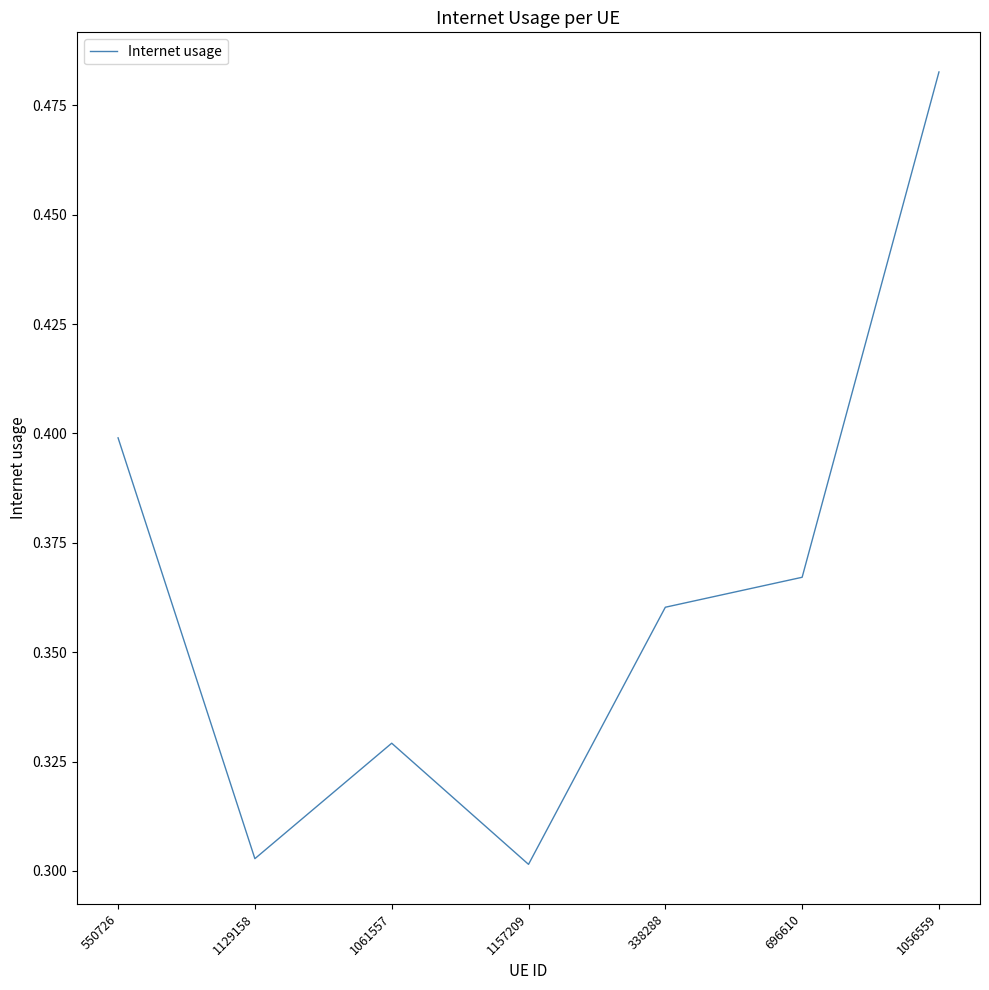

What position from the right is 338288?

3